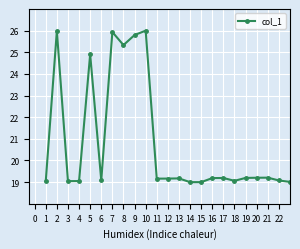

What is the value of the 4th point from the left?

19.0